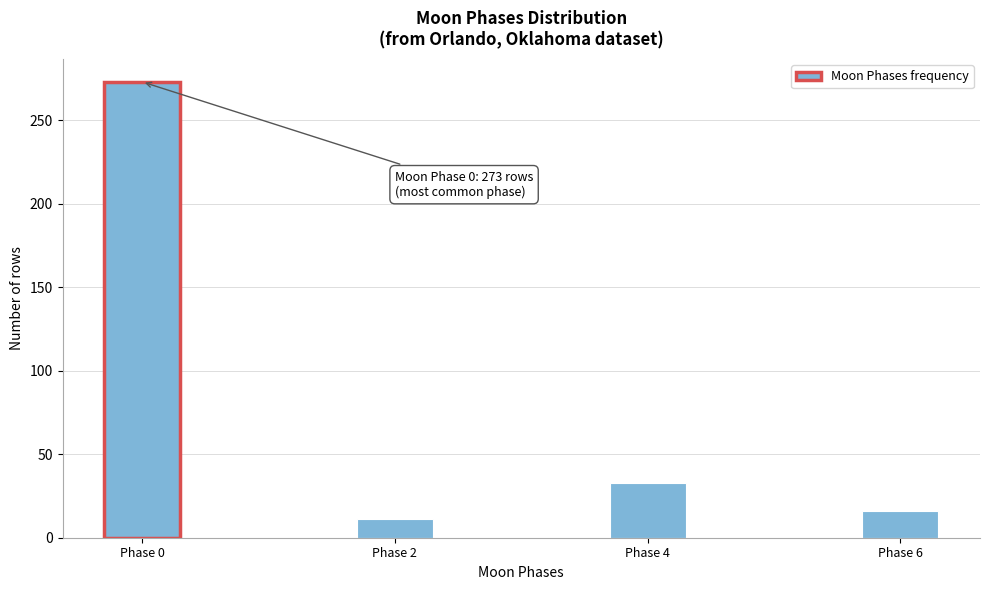

Reading left to right, what are all the values shown in this chart?

Phase 0=273	Phase 2=11	Phase 4=33	Phase 6=16